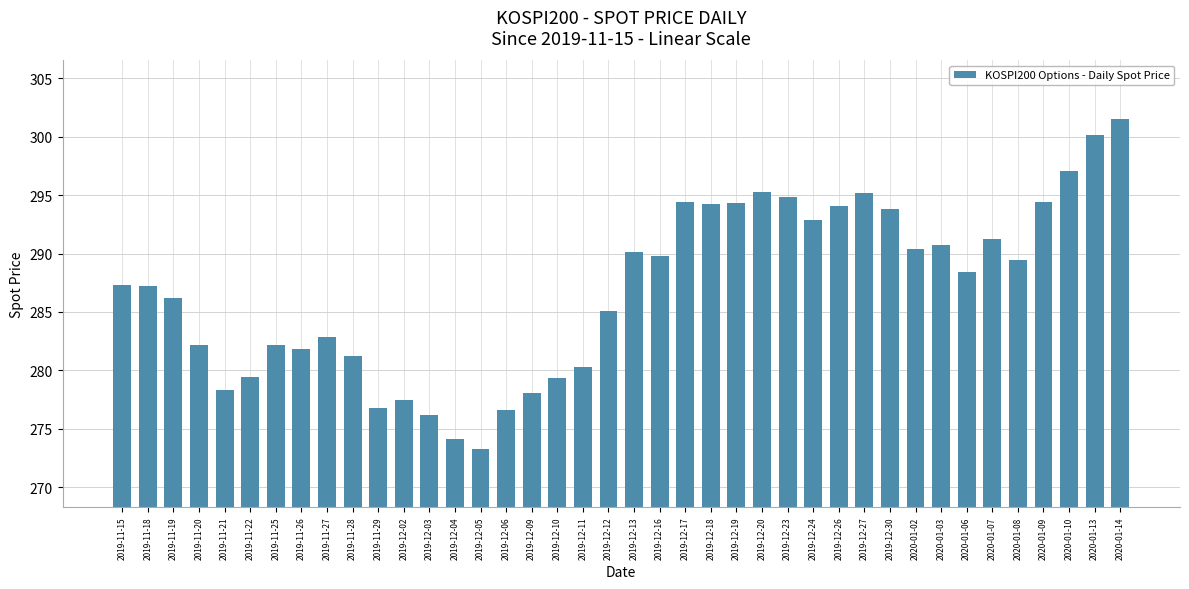

What is the maximum value shown in the chart?

301.5